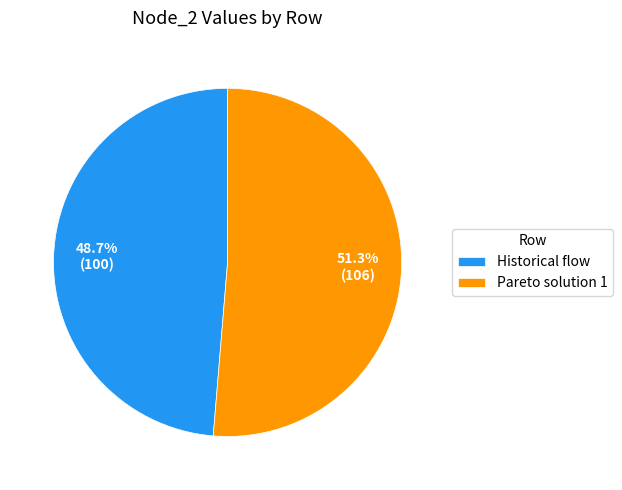

What is the largest slice in the pie chart?

Pareto solution 1